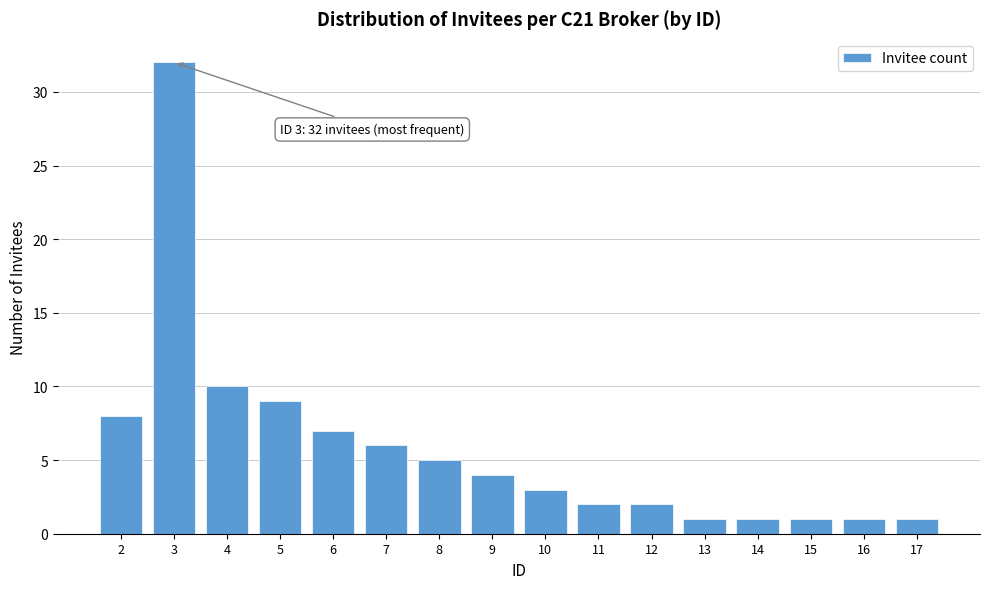

Reading right to left, extract all data points from this chart.

1	1	1	1	1	2	2	3	4	5	6	7	9	10	32	8